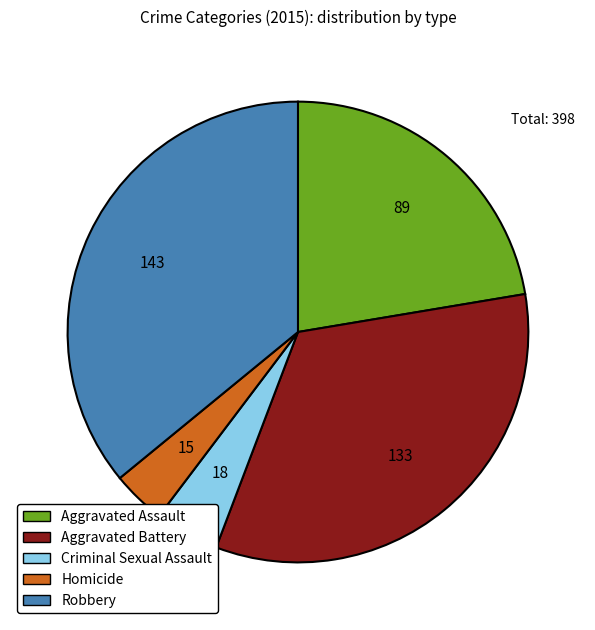

Is the sum of Robbery and Homicide greater than half?

No